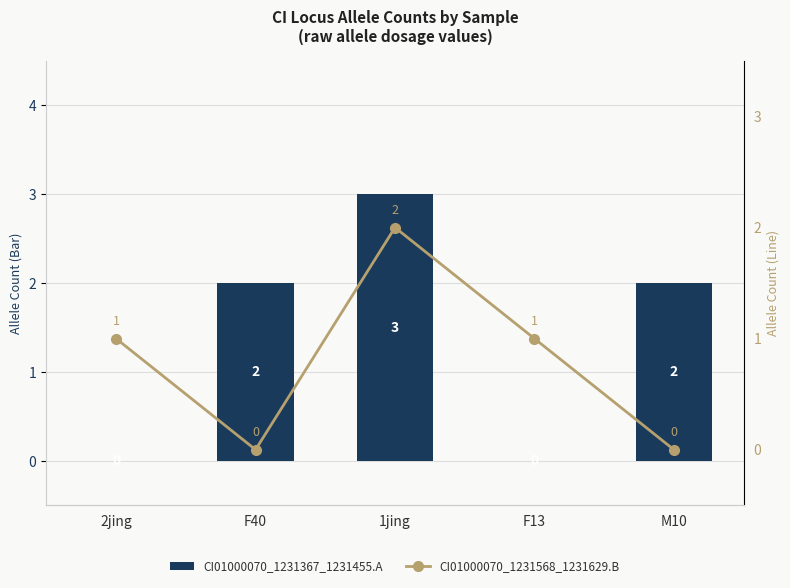

Which category has the highest value in the CI01000070_1231568_1231629.B series?

1jing